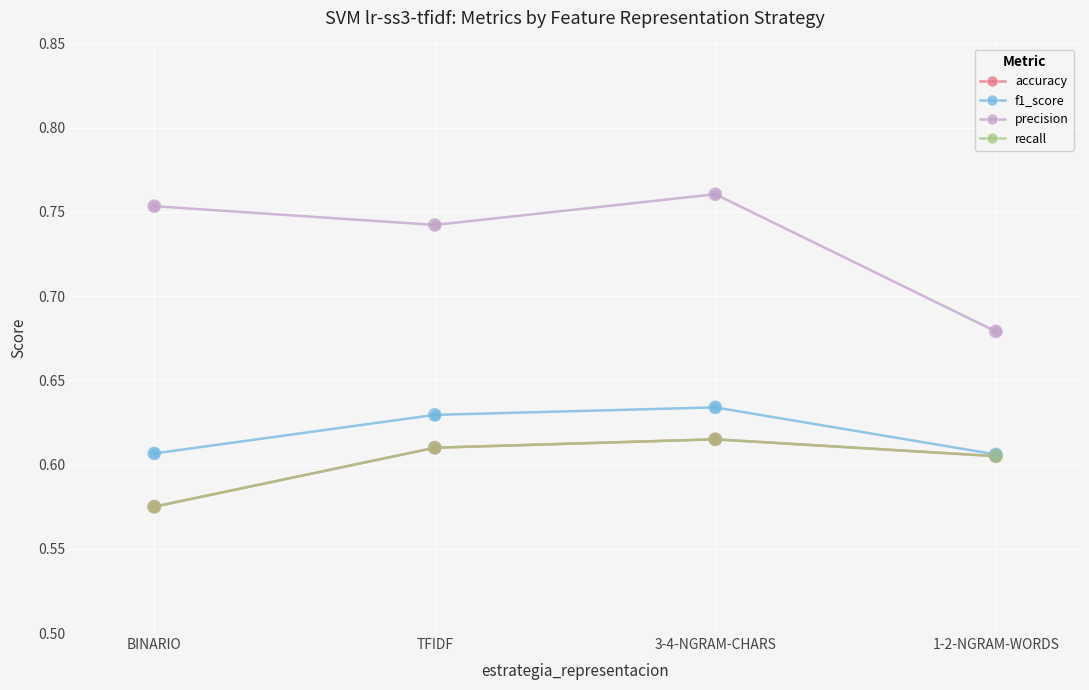

What is the total value across all series at BINARIO?

2.5